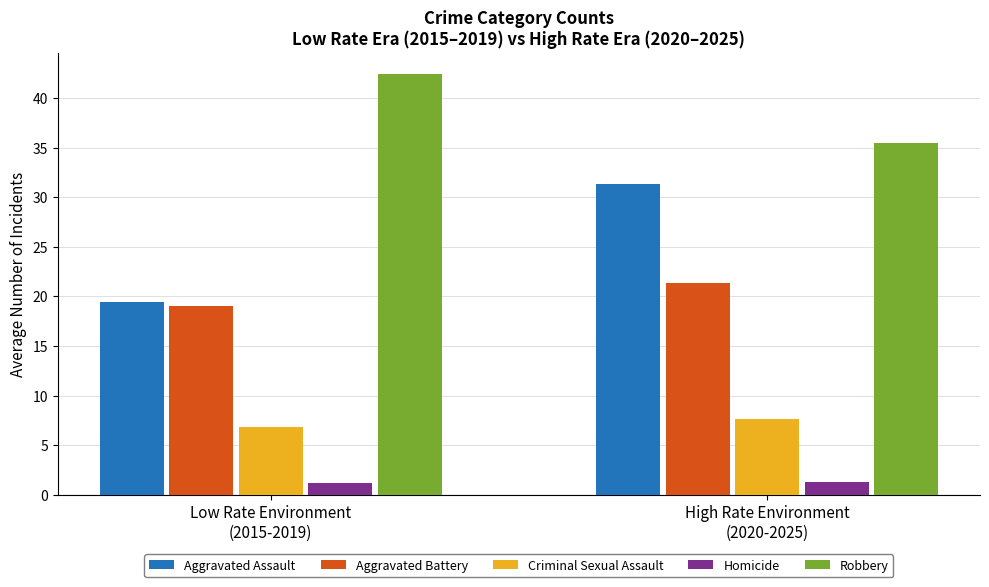

What is the sum of all Robbery values?

77.9